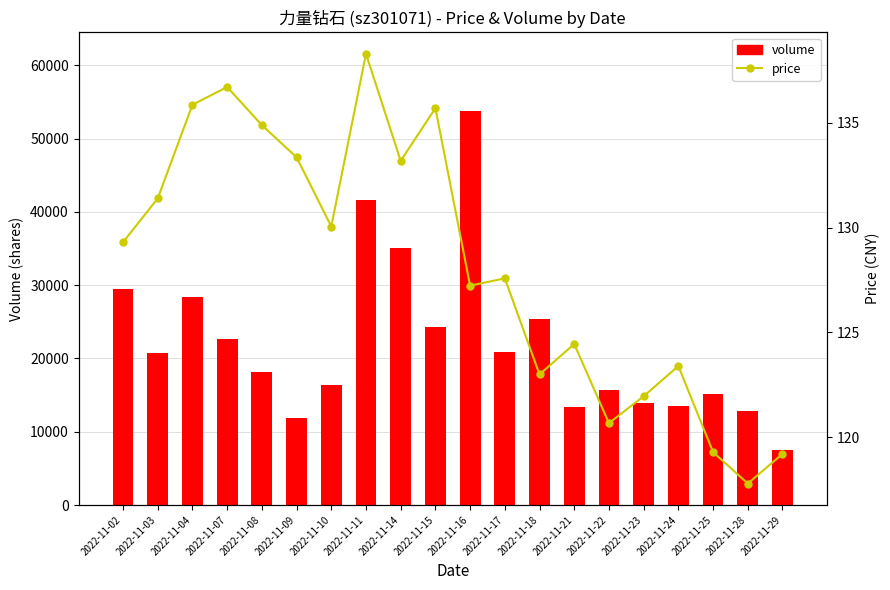

What is the approximate value of price at 2022-11-14?

133.2